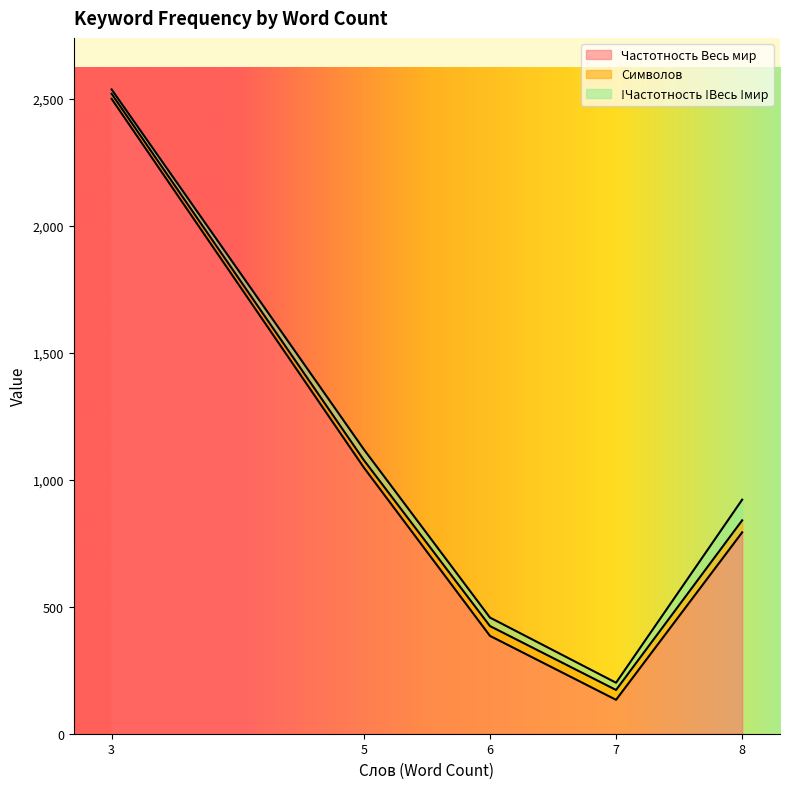

List the labels in order of Частотность Весь мир value, smallest first.

7, 6, 8, 5, 3